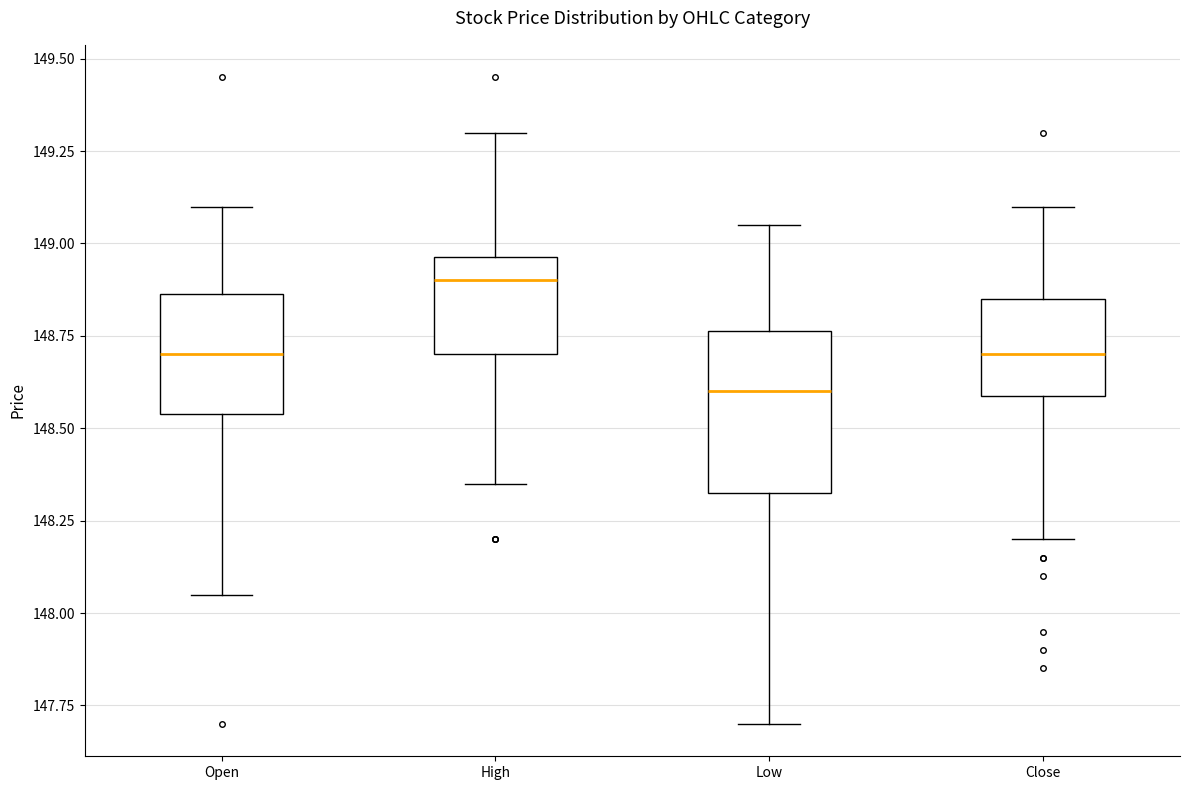

Where is the lower edge of the box for Low on the y-axis? The values are not printed on the chart, so give them approximately, as read against the axis.

148.35